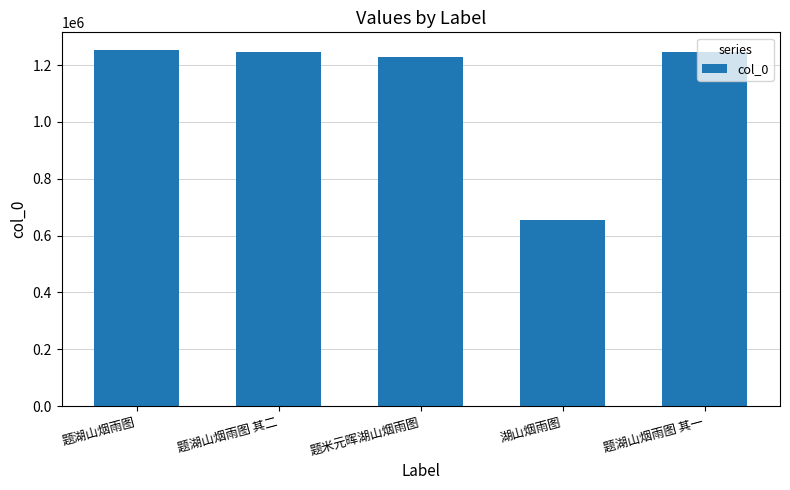

What is the label of the 1st bar from the left?

题湖山烟雨图